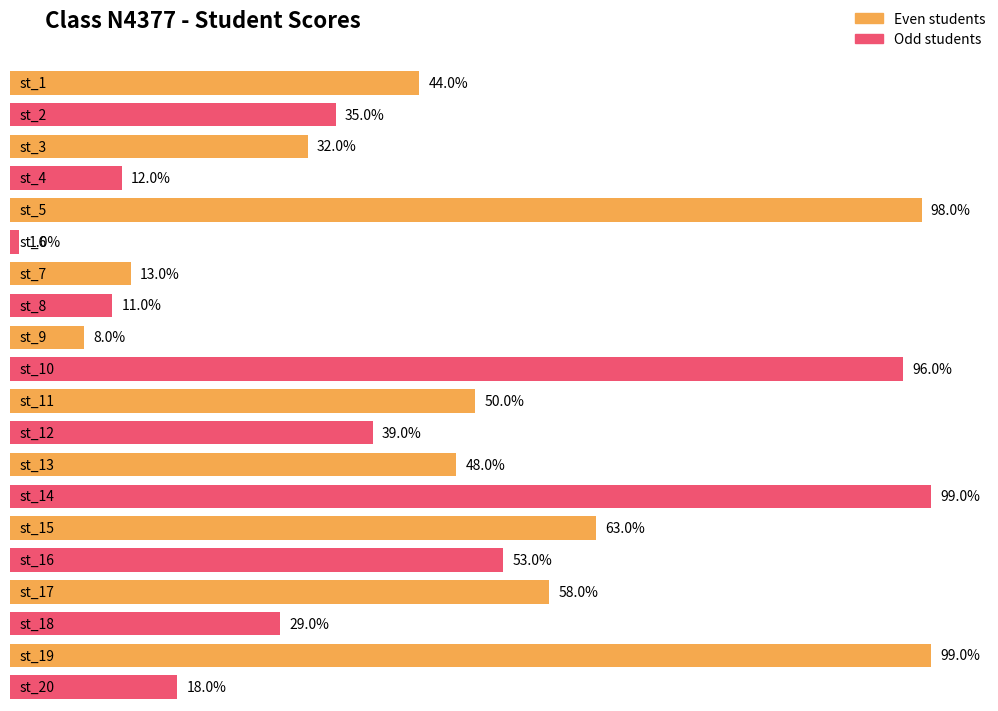

What is the sum of the values at st_6 and st_10?

97